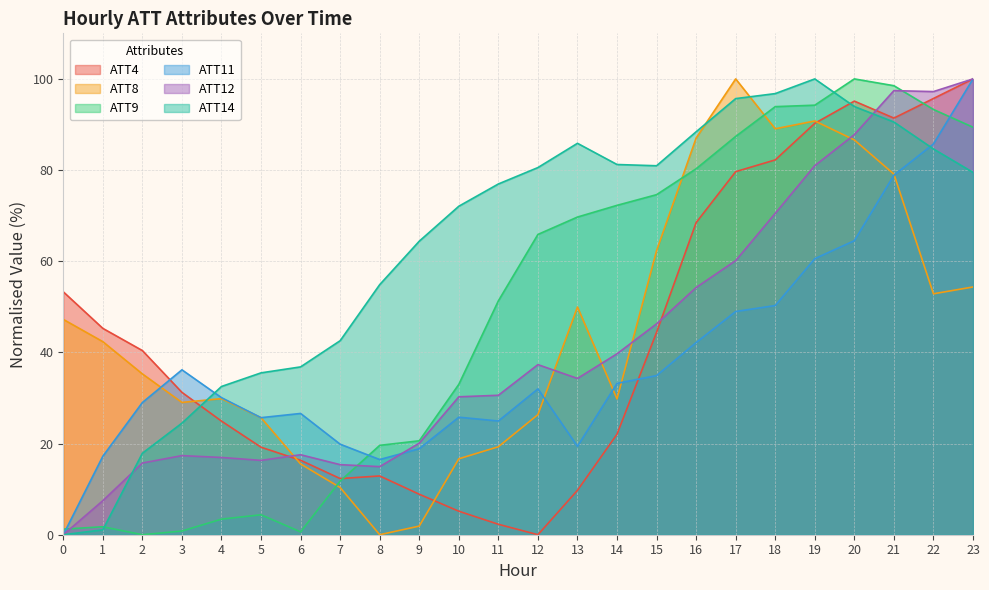

Between which two adjacent categories do ATT14 and ATT12 first intersect?

1 and 2